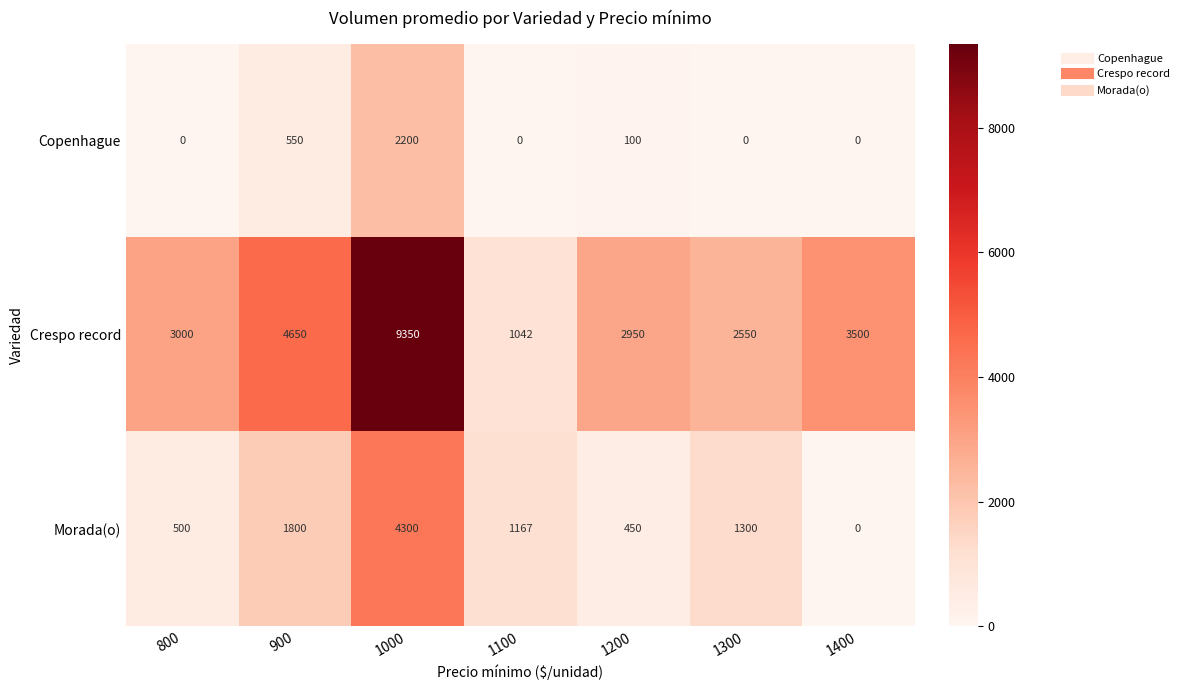

At which category is the sum across all series the highest?

1000